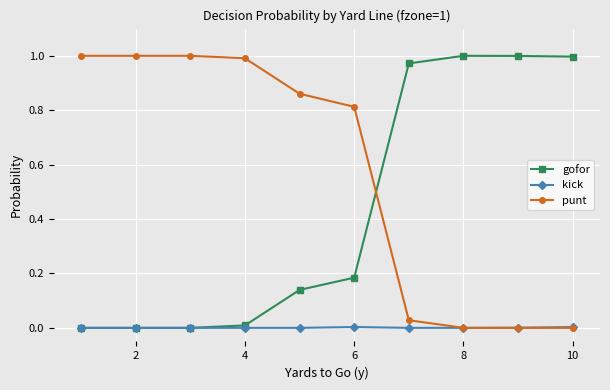

Is this an area chart (filled region under the line)?

No